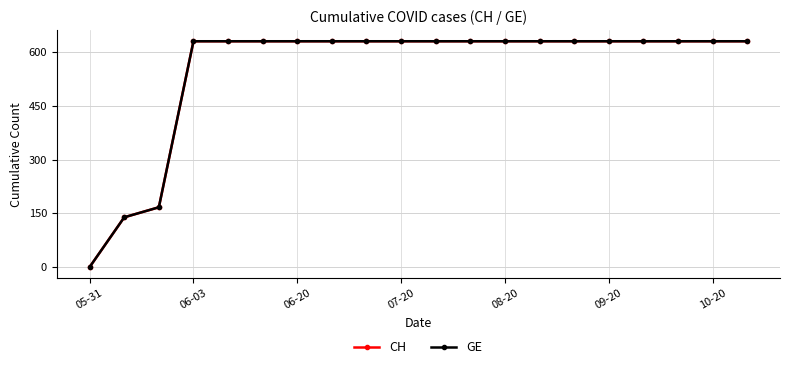

What are all the series names shown in the legend?

CH, GE